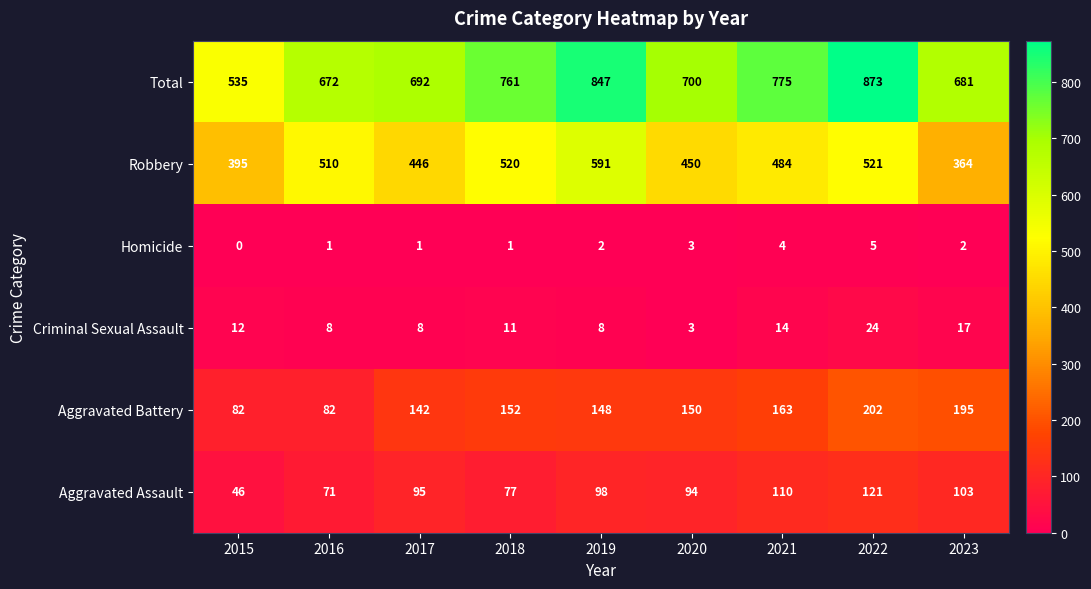

What is the total value across all series at 2016?

1344